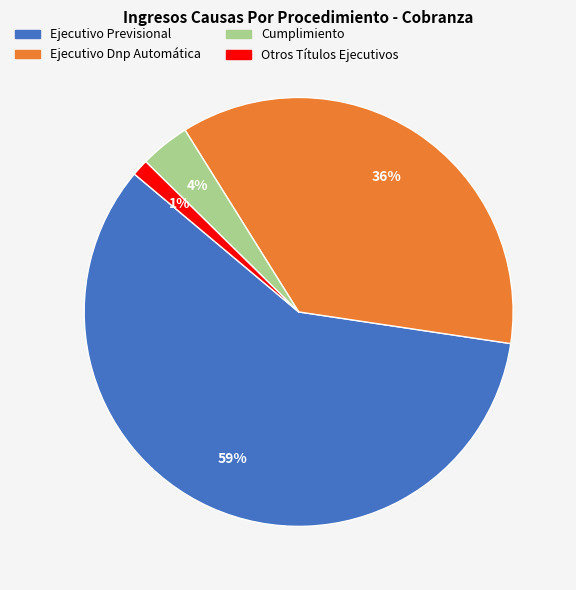

What is the majority slice?

Ejecutivo Previsional